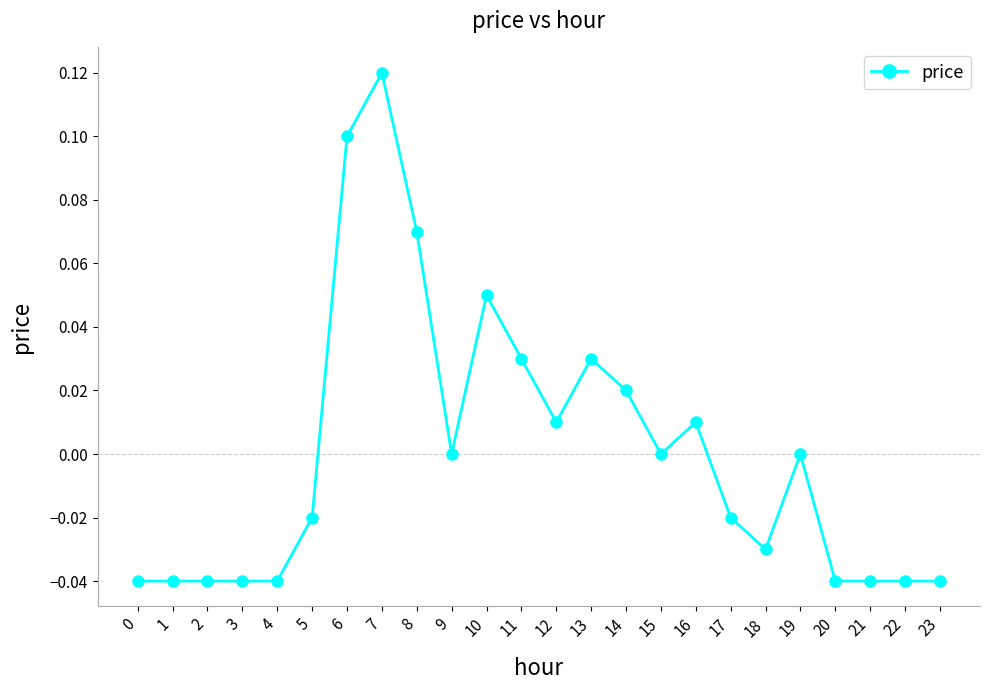

How many data points does each series have?

24